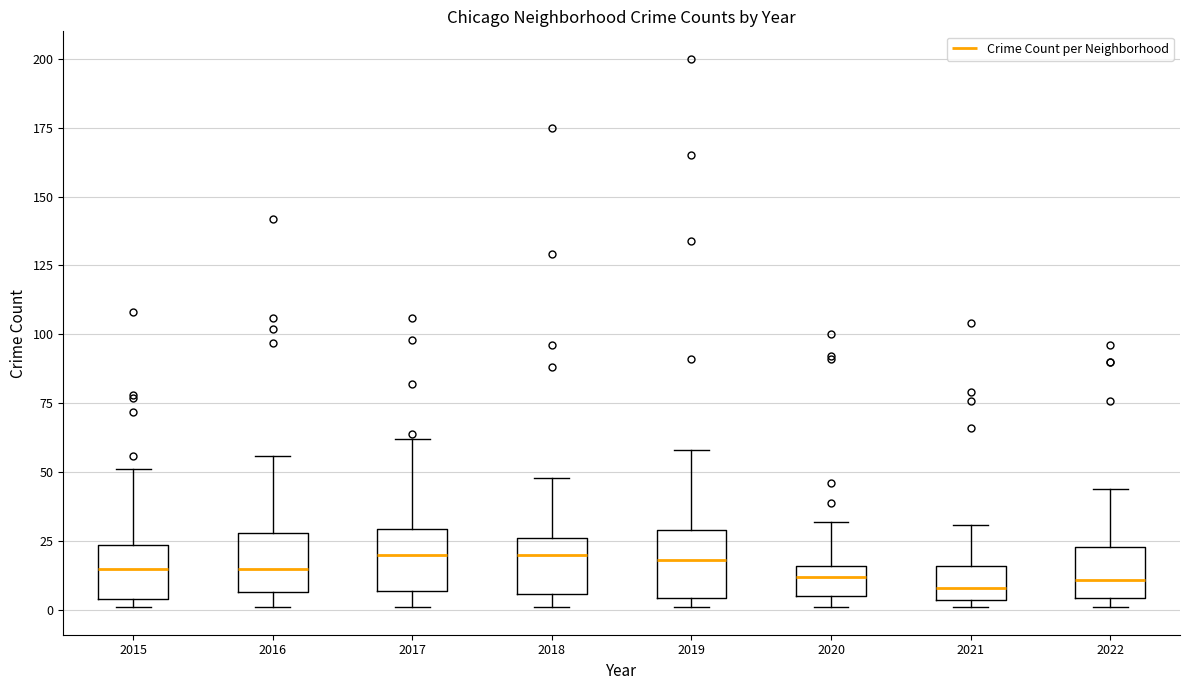

Reading left to right, transcribe this box plot: for each box, give where its median line is, the range the box spans, and where its two whiskers end, as read against the y-axis. The values are not printed on the chart, so give them approximately, as read against the axis.

2015: median 15, box 5 to 25, whiskers 0 to 50
2016: median 15, box 5 to 30, whiskers 0 to 55
2017: median 20, box 5 to 30, whiskers 0 to 60
2018: median 20, box 5 to 25, whiskers 0 to 50
2019: median 20, box 5 to 30, whiskers 0 to 60
2020: median 10, box 5 to 15, whiskers 0 to 30
2021: median 10, box 5 to 15, whiskers 0 to 30
2022: median 10, box 5 to 25, whiskers 0 to 45